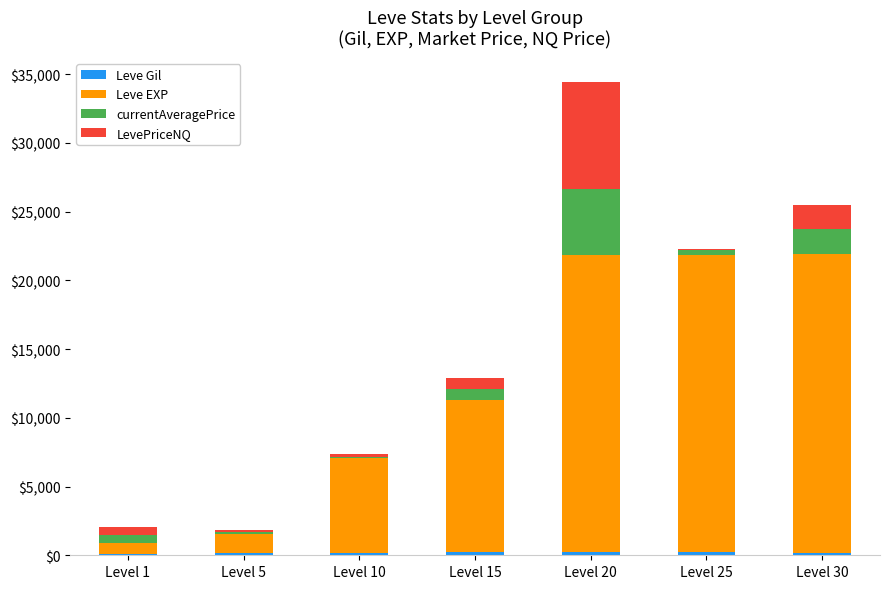

Are the bars horizontal?

No